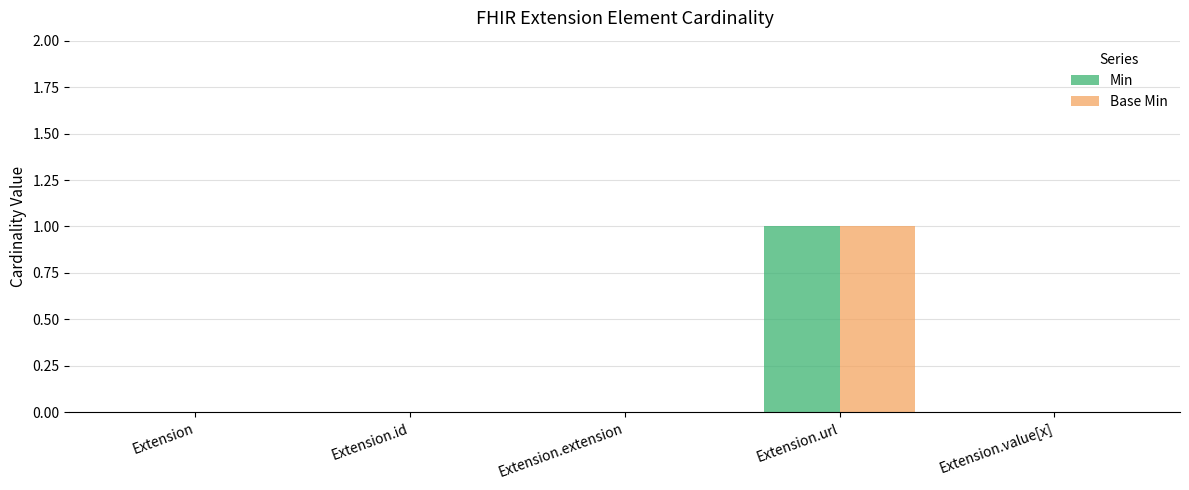

How many distinct data groups are displayed?

2